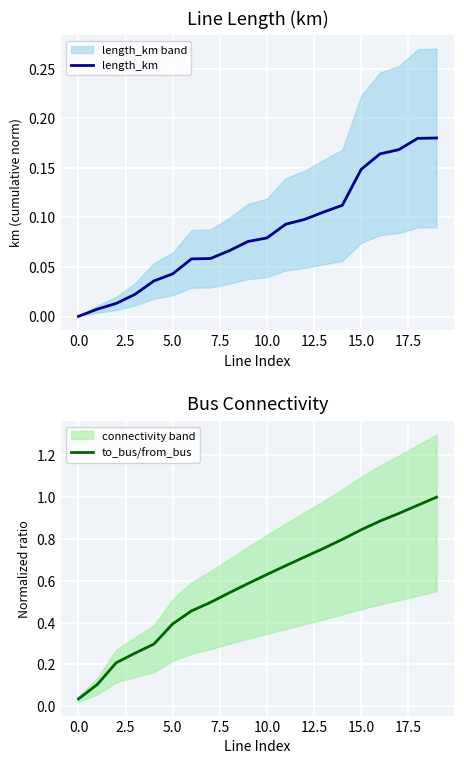

At 17, list the series in order from largest to smallest.

to_bus/from_bus, length_km